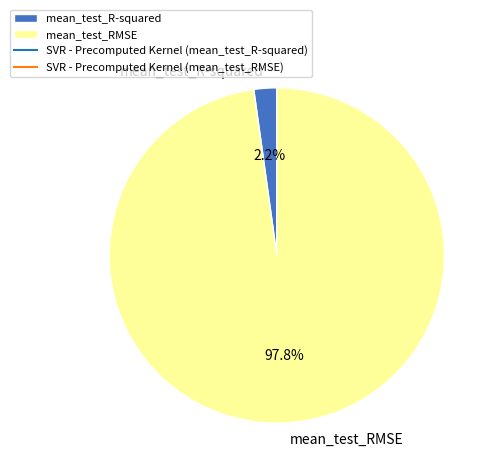

Is the sum of mean_test_RMSE and mean_test_R-squared greater than half?

Yes